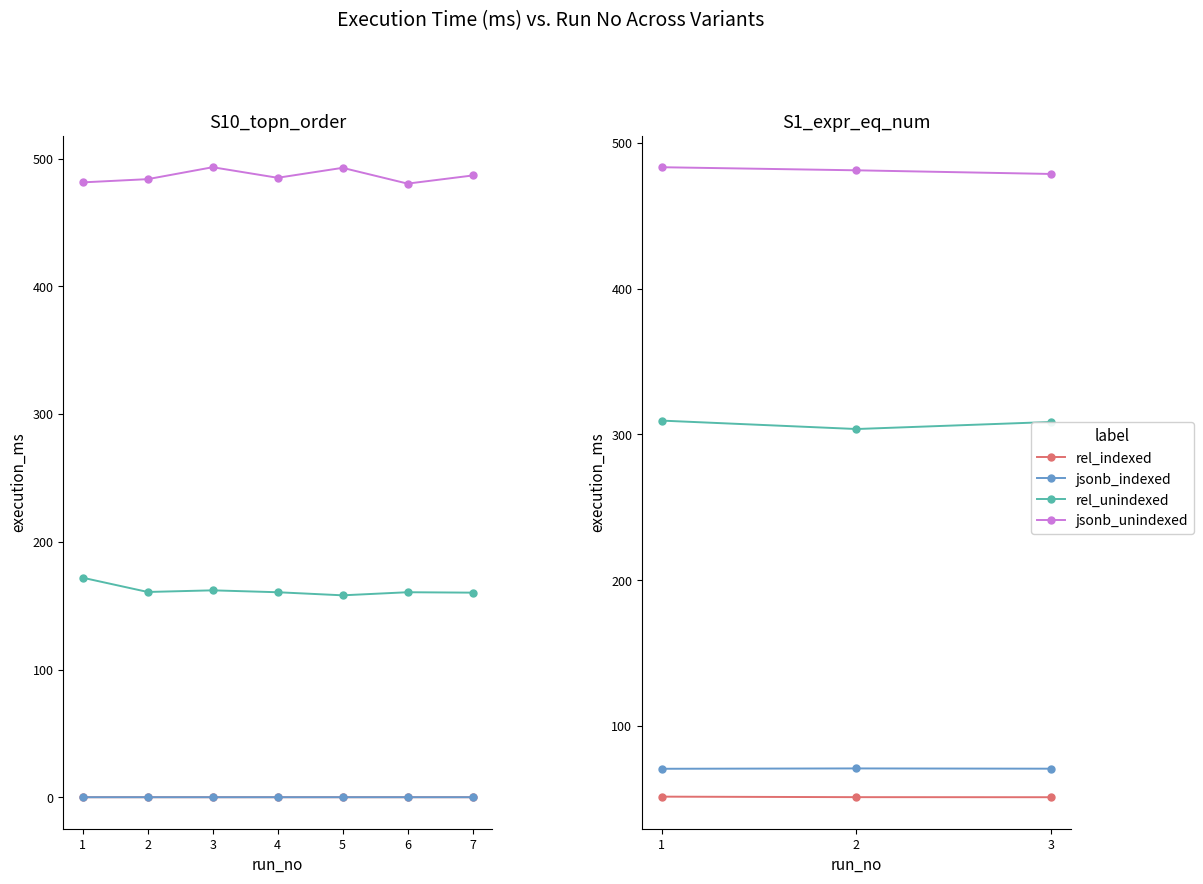

The value of jsonb_unindexed at 3 is 853.3. True or false?

False